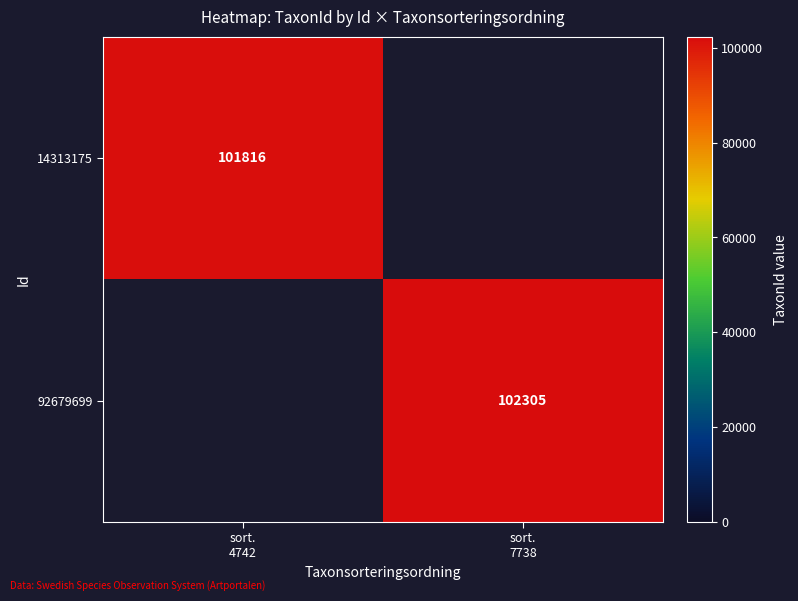

Between sort.
7738 and sort.
4742, which is larger?

sort.
4742